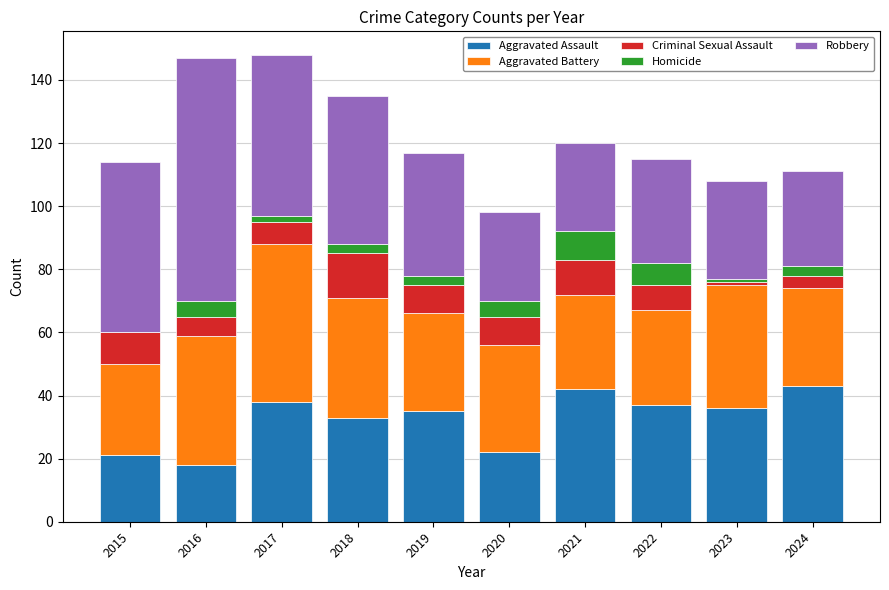

What are all the series names shown in the legend?

Aggravated Assault, Aggravated Battery, Criminal Sexual Assault, Homicide, Robbery